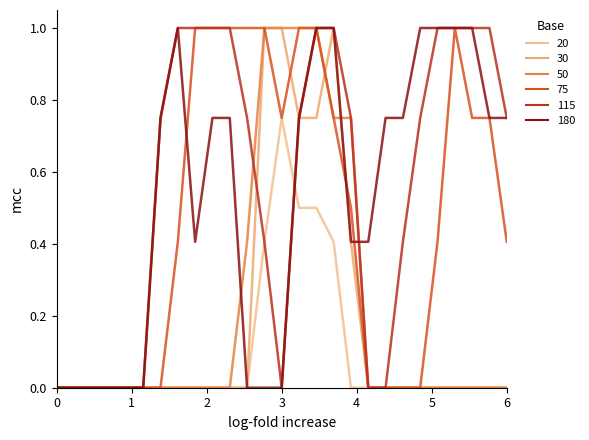

Does the chart display data point markers on the line(s)?

No